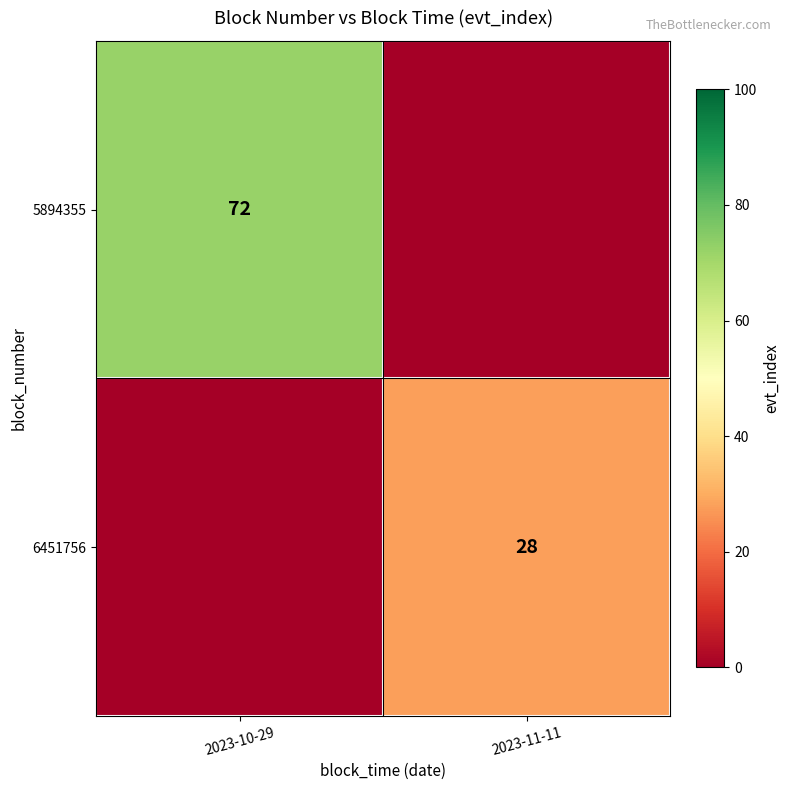

At how many categories does at least one series exceed 26?

2